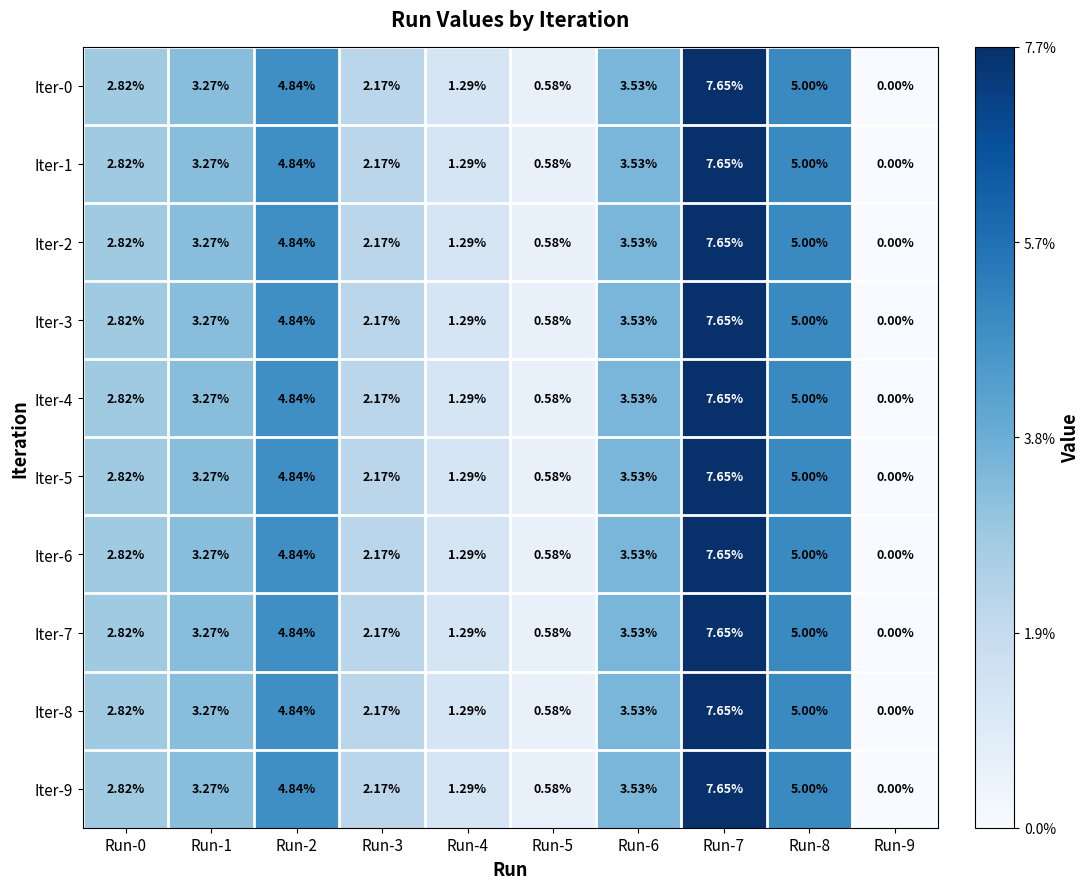

Is the value of Iter-2 at Run-0 greater than the value of Iter-6 at Run-2?

No